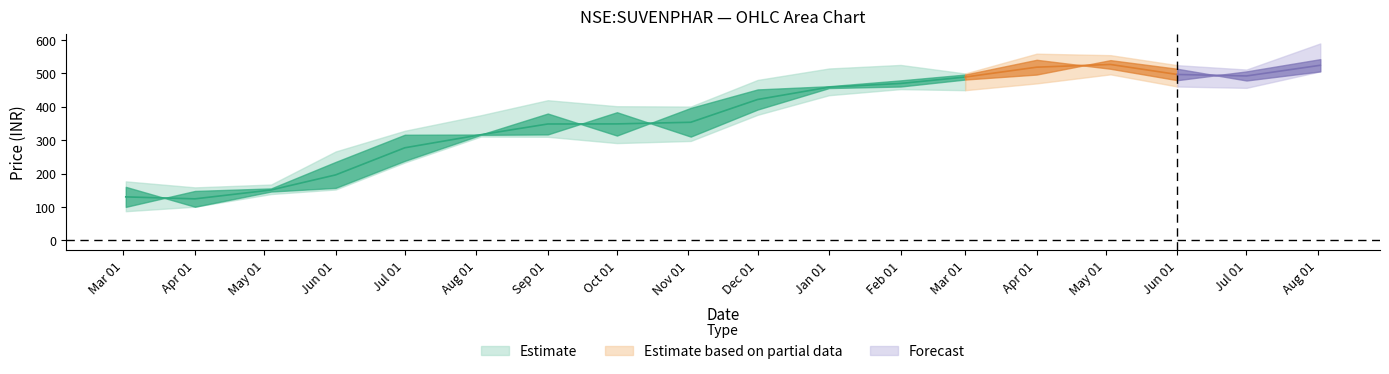

How many intersections are there between open and close?

5